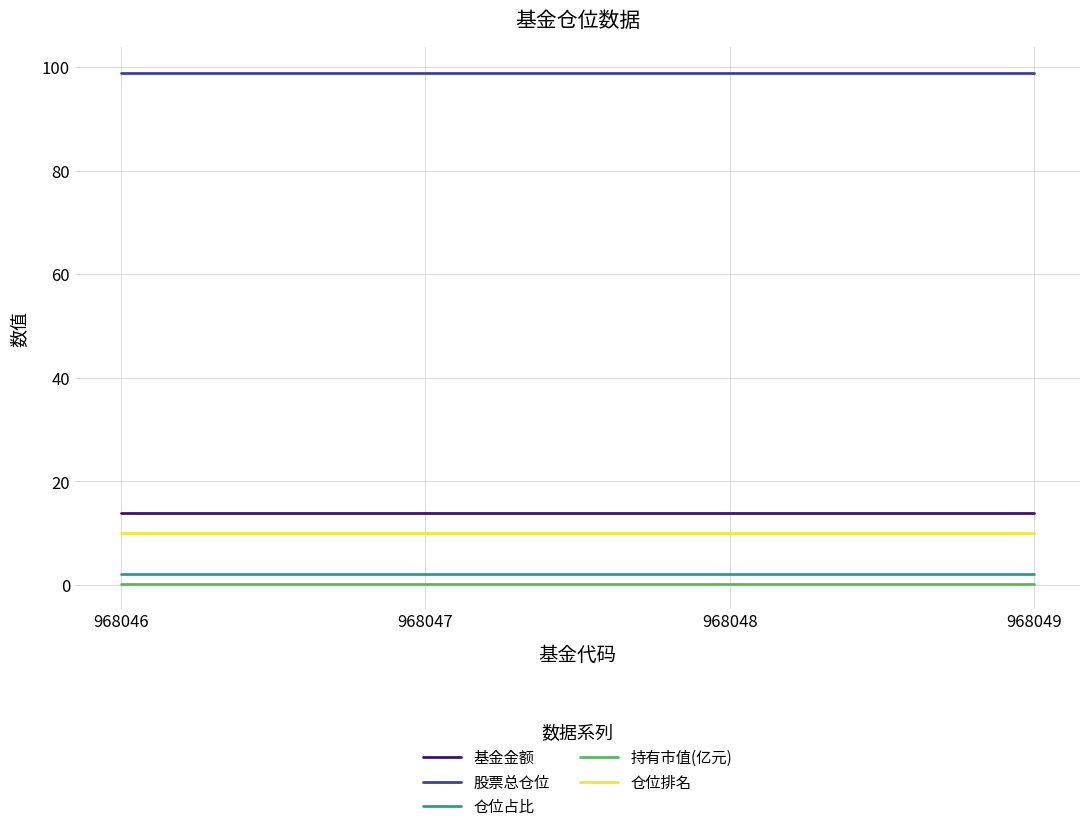

Is the value of 股票总仓位 at 968048 greater than the value of 持有市值(亿元) at 968046?

Yes